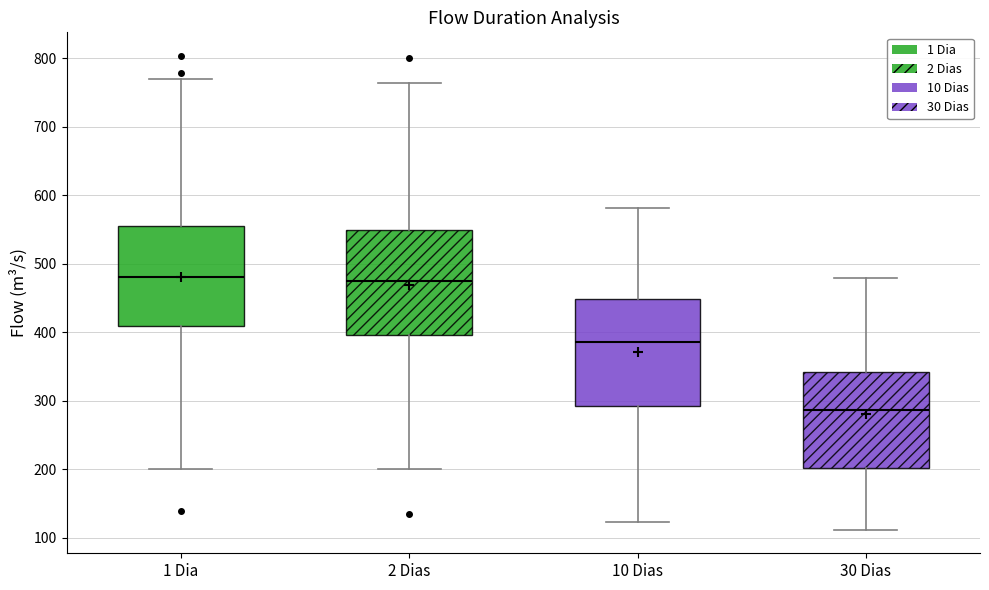

Reading left to right, read every box against the y-axis: the position of its median line, the range the box covers, and the ends of its whiskers. The values are not printed on the chart, so give them approximately, as read against the axis.

1 Dia: median 480, box 410 to 560, whiskers 200 to 770
2 Dias: median 470, box 400 to 550, whiskers 200 to 760
10 Dias: median 390, box 290 to 450, whiskers 120 to 580
30 Dias: median 290, box 200 to 340, whiskers 110 to 480